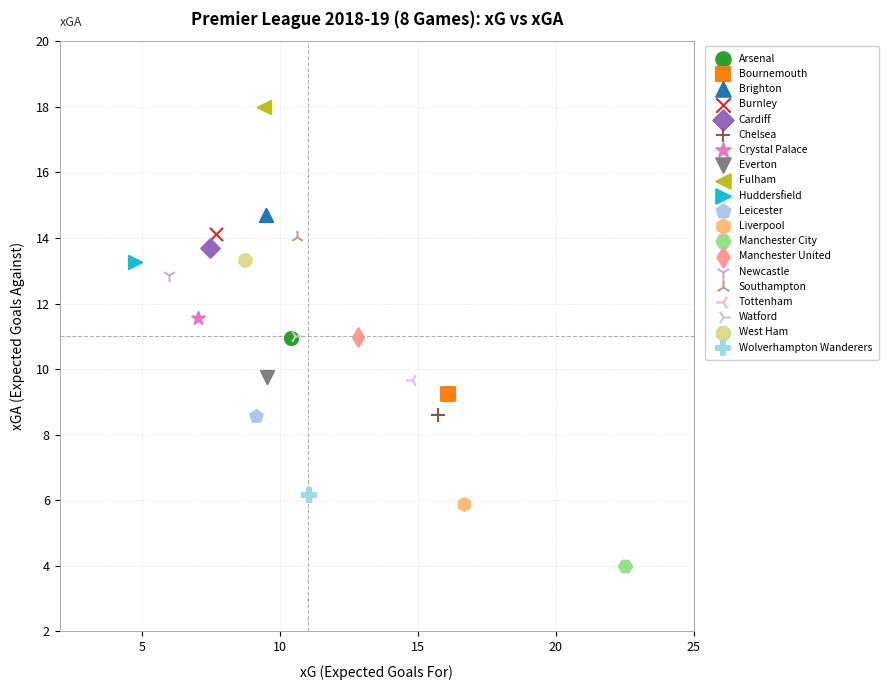

What are all the series names shown in the legend?

Arsenal, Bournemouth, Brighton, Burnley, Cardiff, Chelsea, Crystal Palace, Everton, Fulham, Huddersfield, Leicester, Liverpool, Manchester City, Manchester United, Newcastle, Southampton, Tottenham, Watford, West Ham, Wolverhampton Wanderers